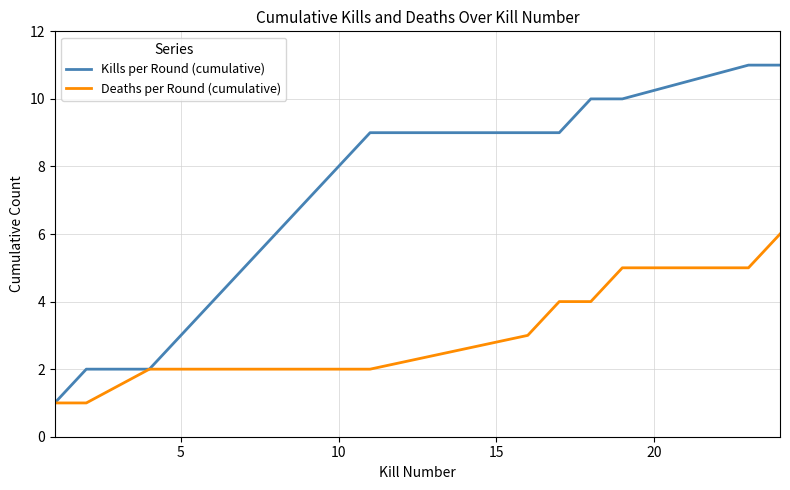

What is the highest value of the Kills per Round (cumulative) series?

11